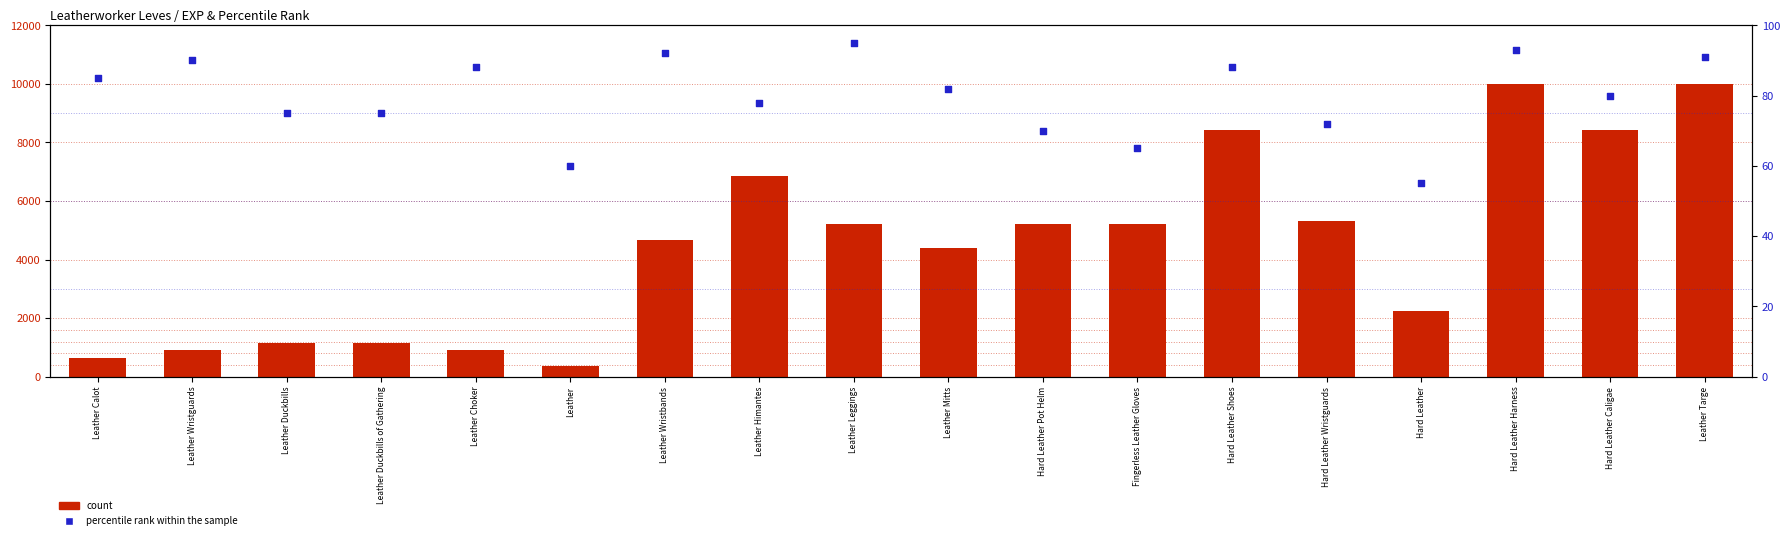

Which series reaches the maximum Y coordinate?

count